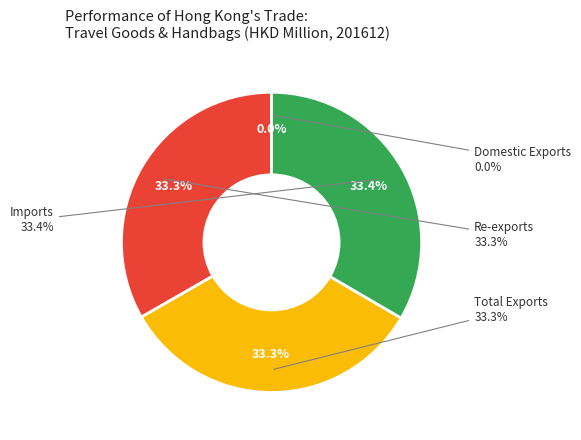

What portion of the pie excludes Imports?

66.6%